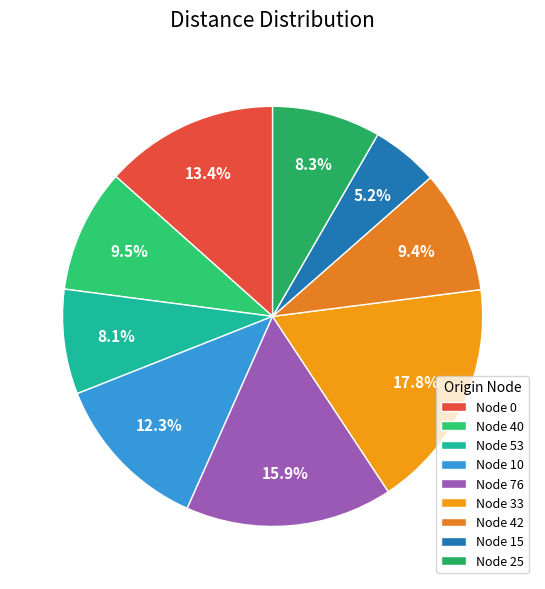

Which slice is the smallest?

Node 15